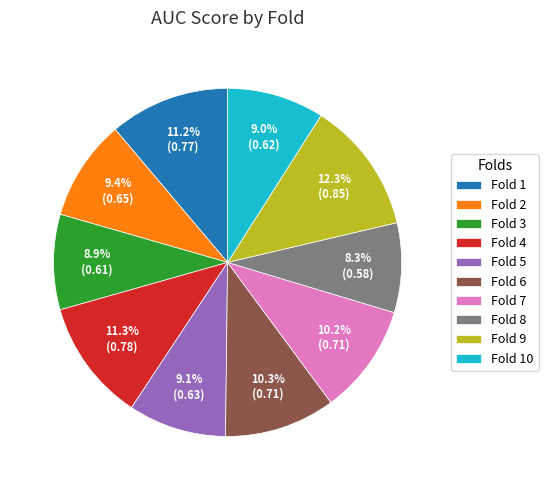

To the nearest percent, what portion does Fold 9 represent?

12%